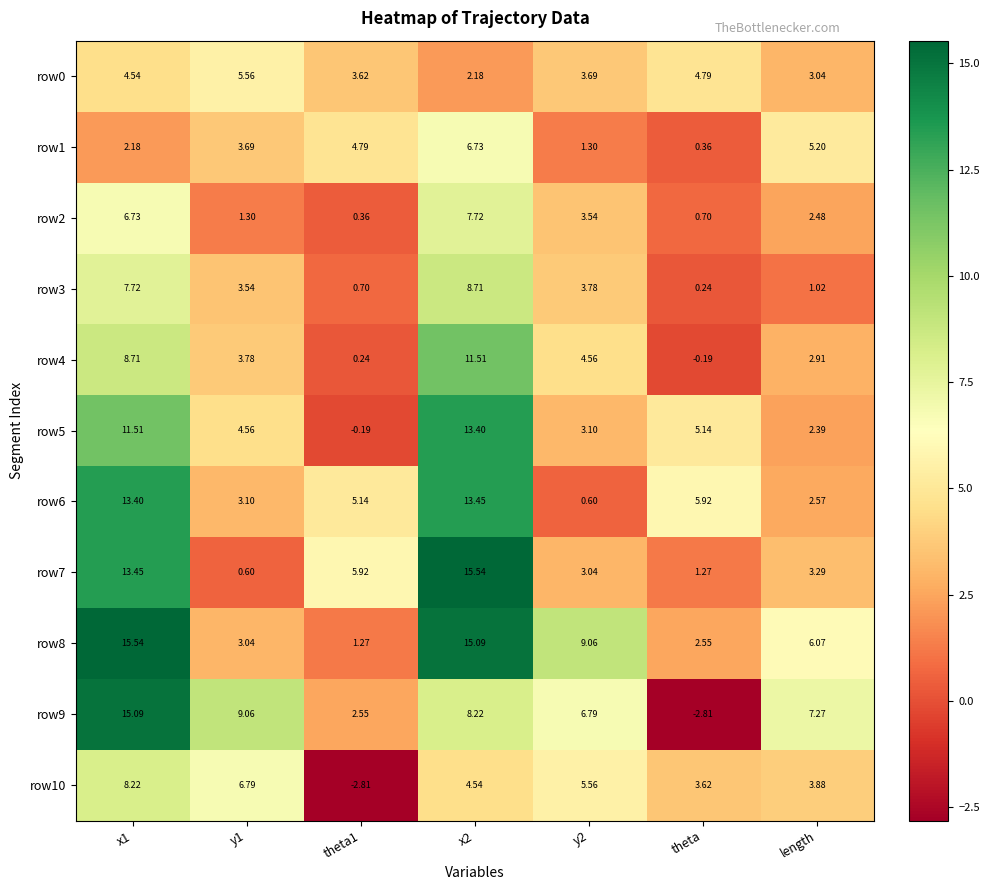

Is the value of row3 at length greater than the value of row2 at x1?

No